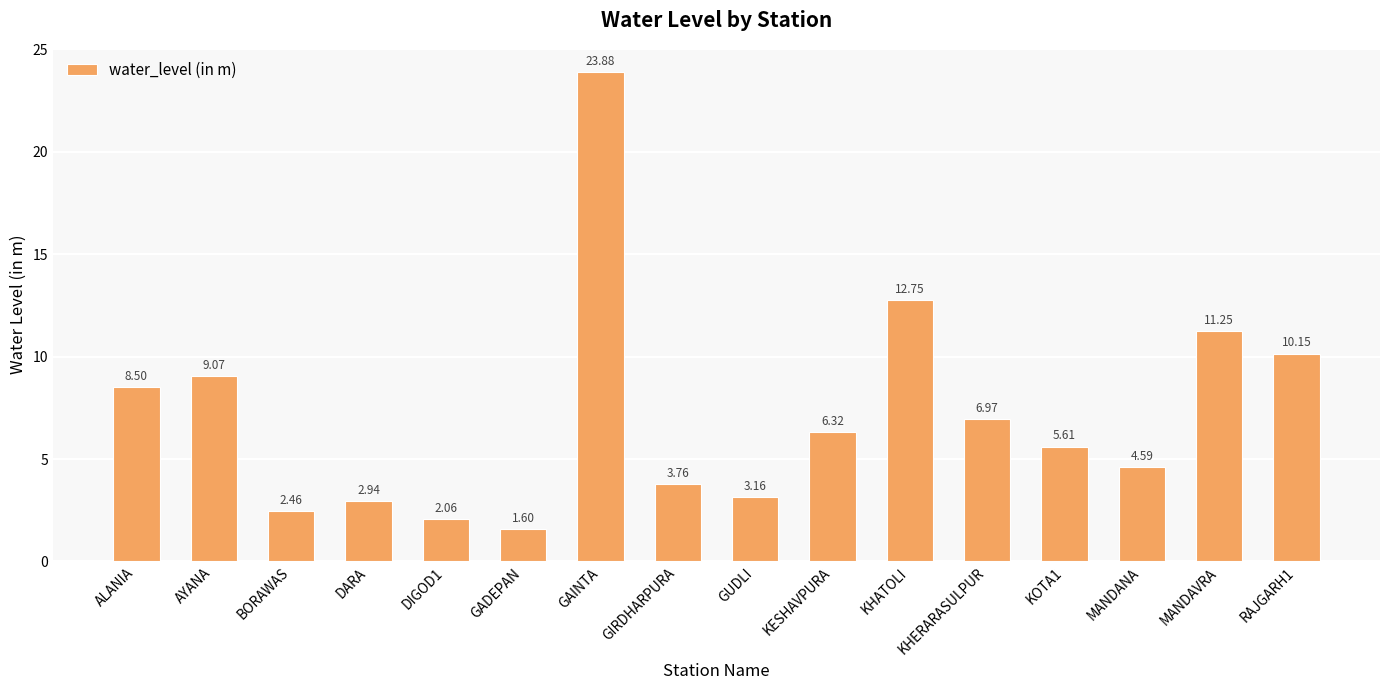

How many bars are there in total?

16